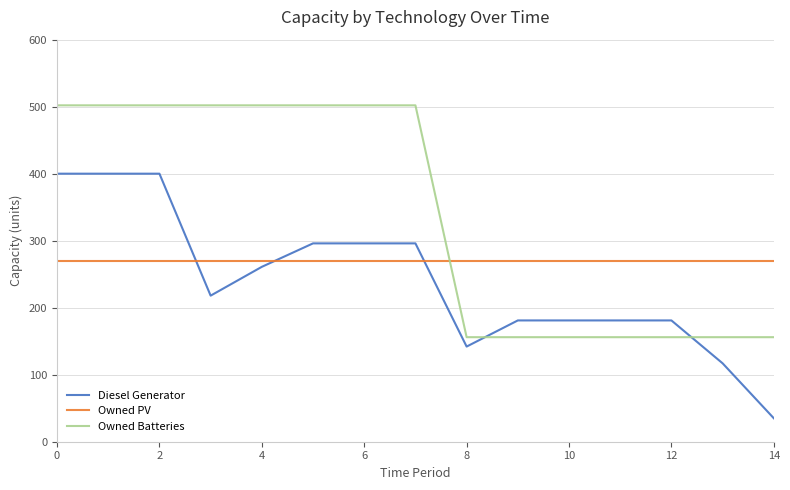

What is the difference between the maximum and minimum values in the Diesel Generator series?

365